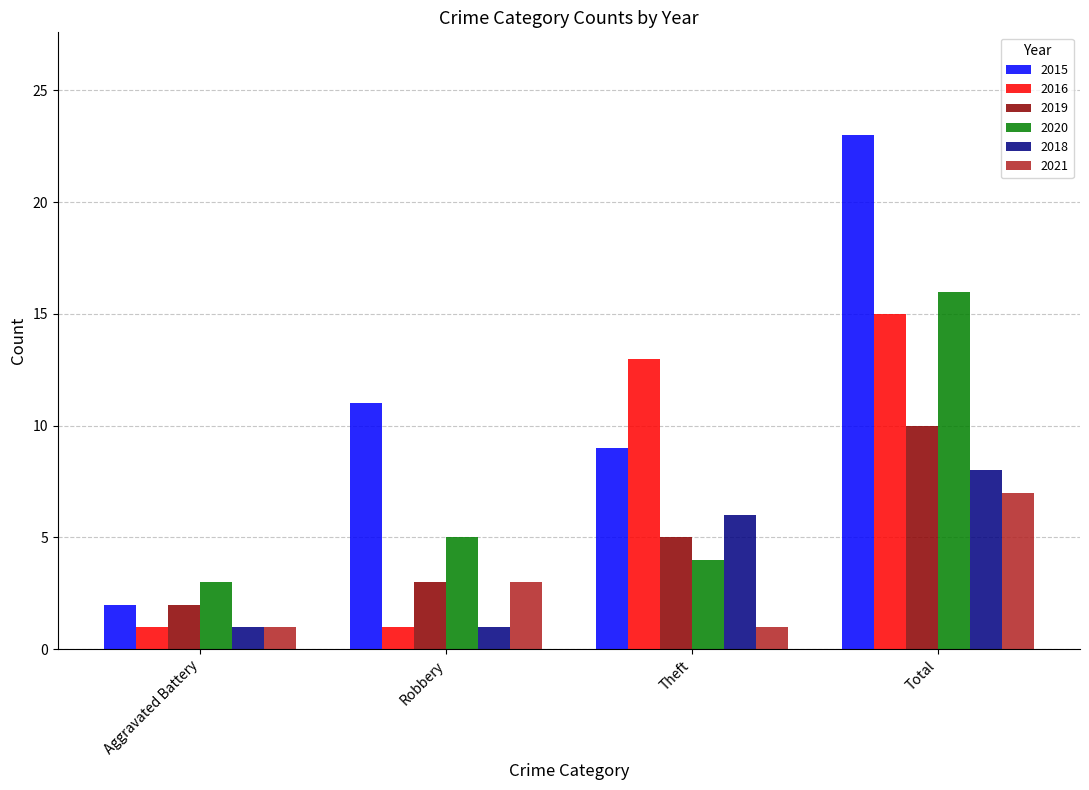

Which series has the largest total across all categories?

2015